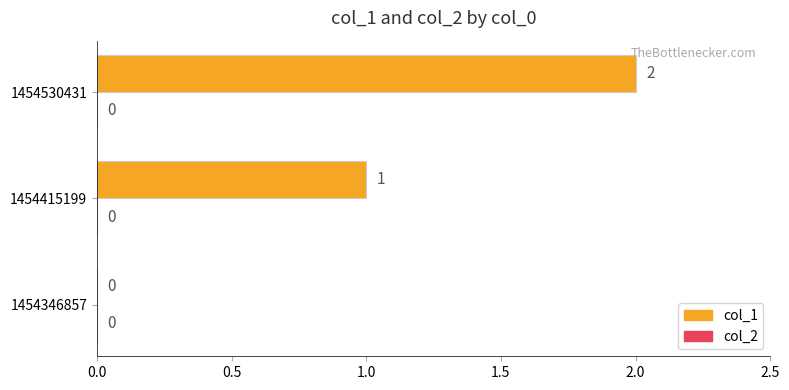

What is the sum of all values?

3